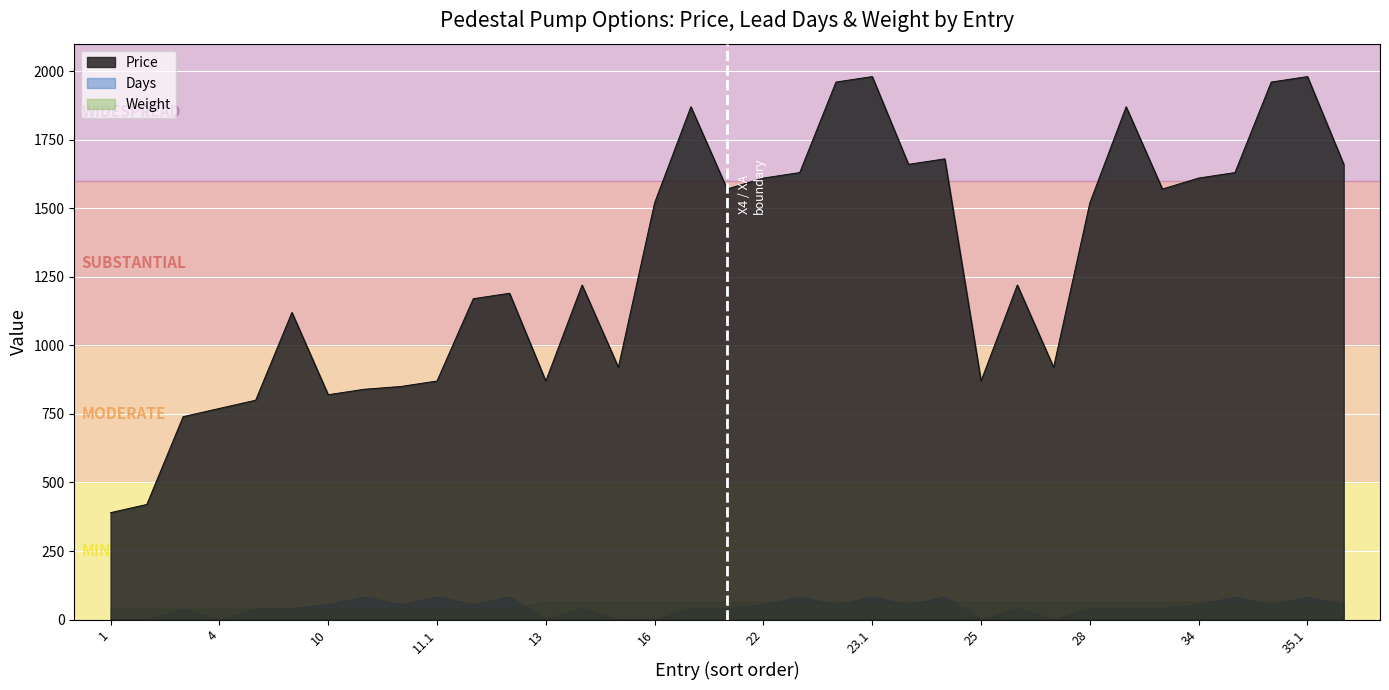

What is the label of the 8th point from the left?

10.1